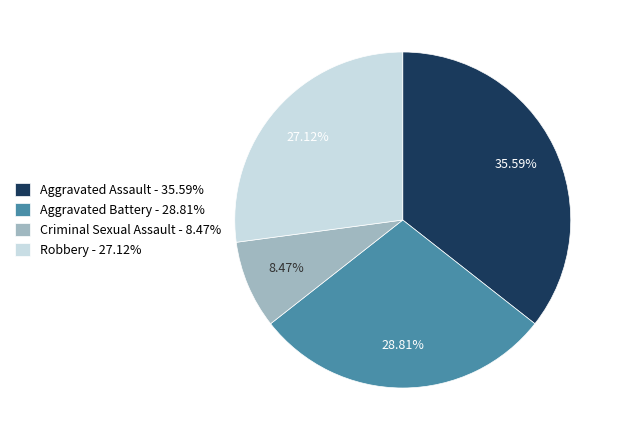

To the nearest percent, what percentage of the pie is Aggravated Assault?

36%